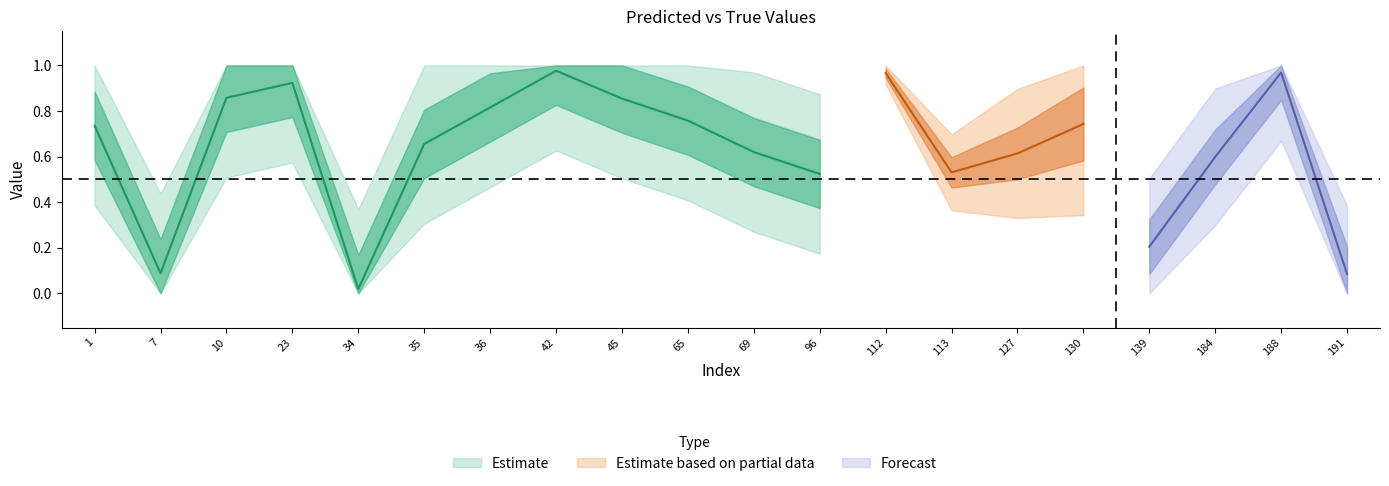

Is it true that y_pred equals 0.5 at 96?

True